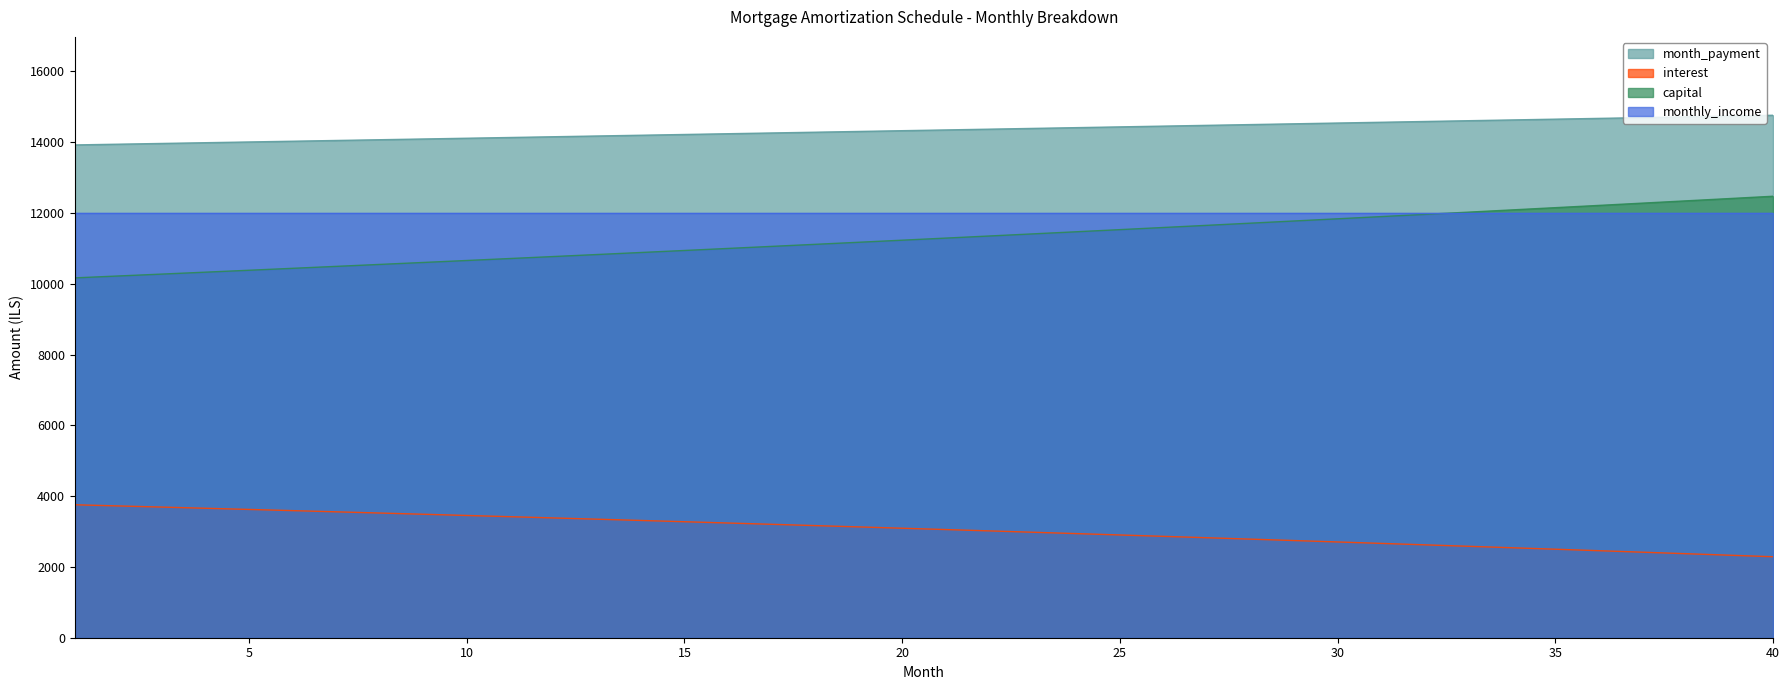

True or false: monthly_income and interest intersect in this chart.

False